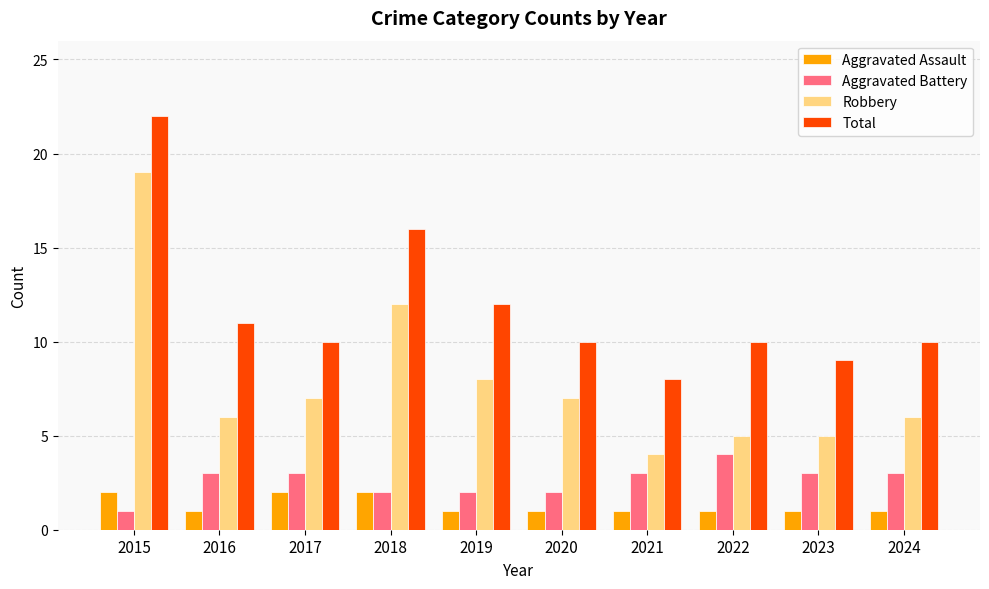

How many bars are there in total?

40